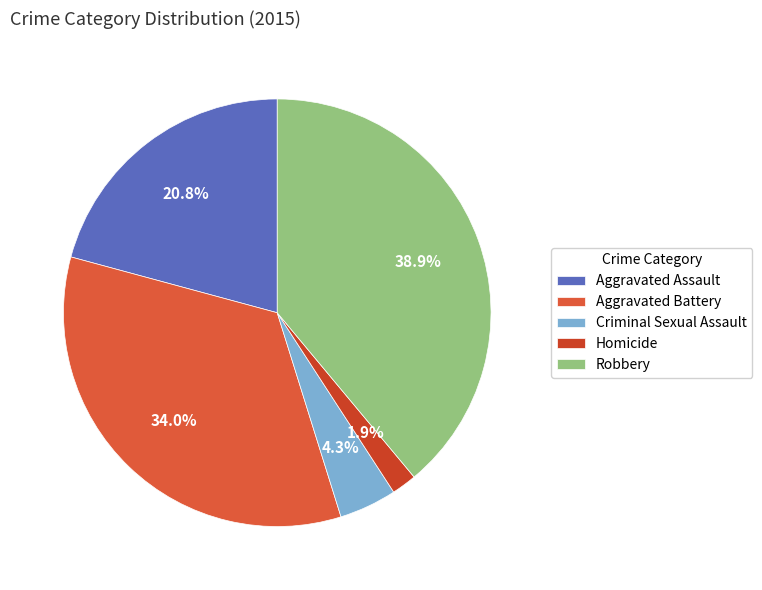

The Aggravated Assault slice represents 32% of the pie. True or false?

False